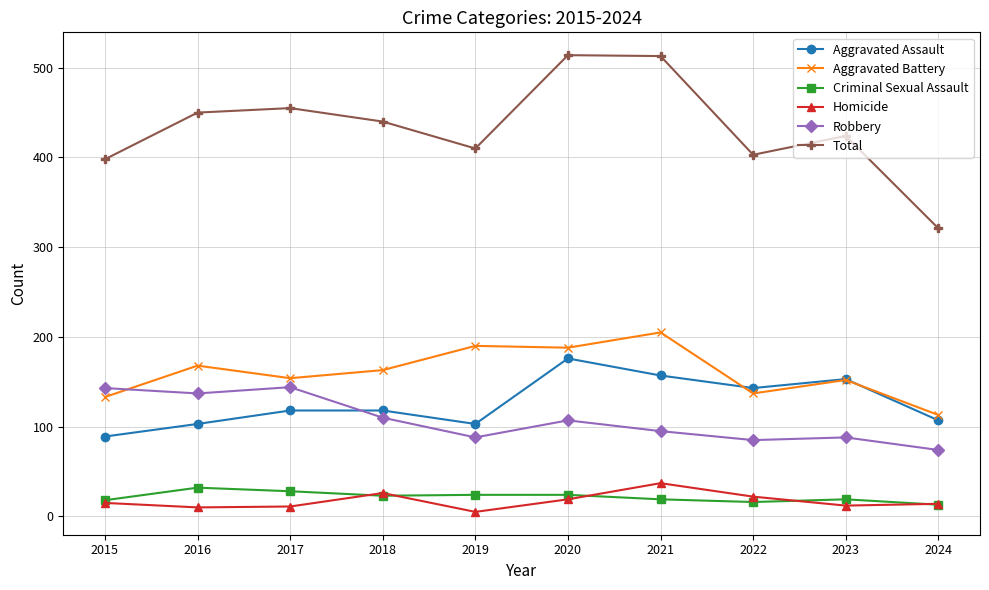

What is the value of the Total point at the 1st from the left?

398